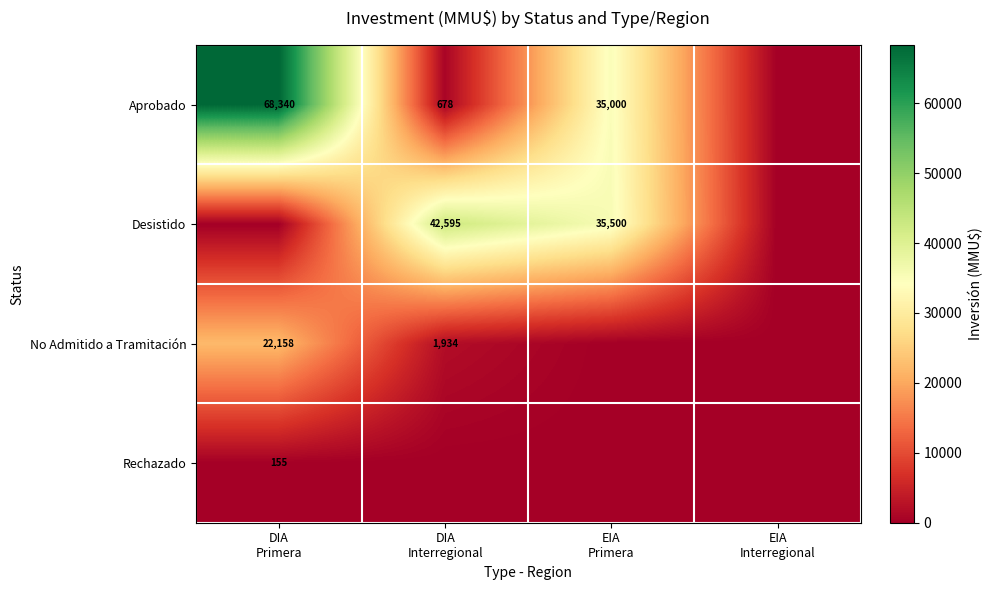

Which series has the largest total across all categories?

Aprobado